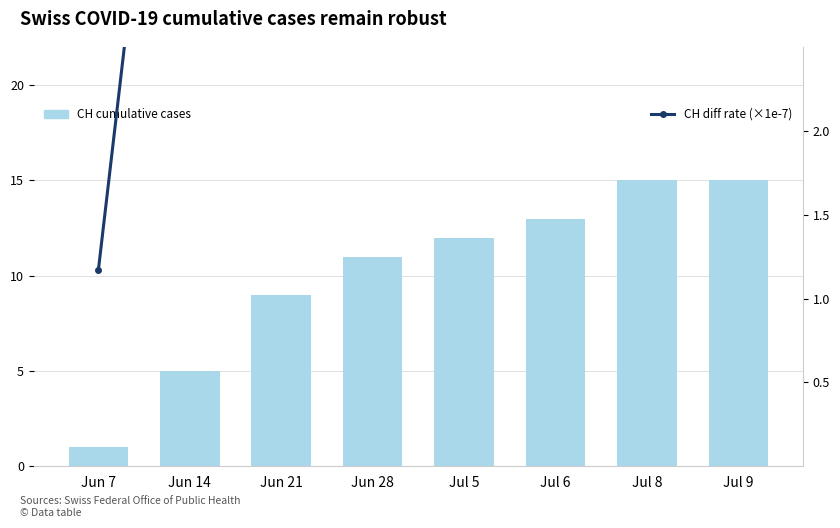

What is the value of the CH cumulative cases bar at the 6th from the left?

13.0